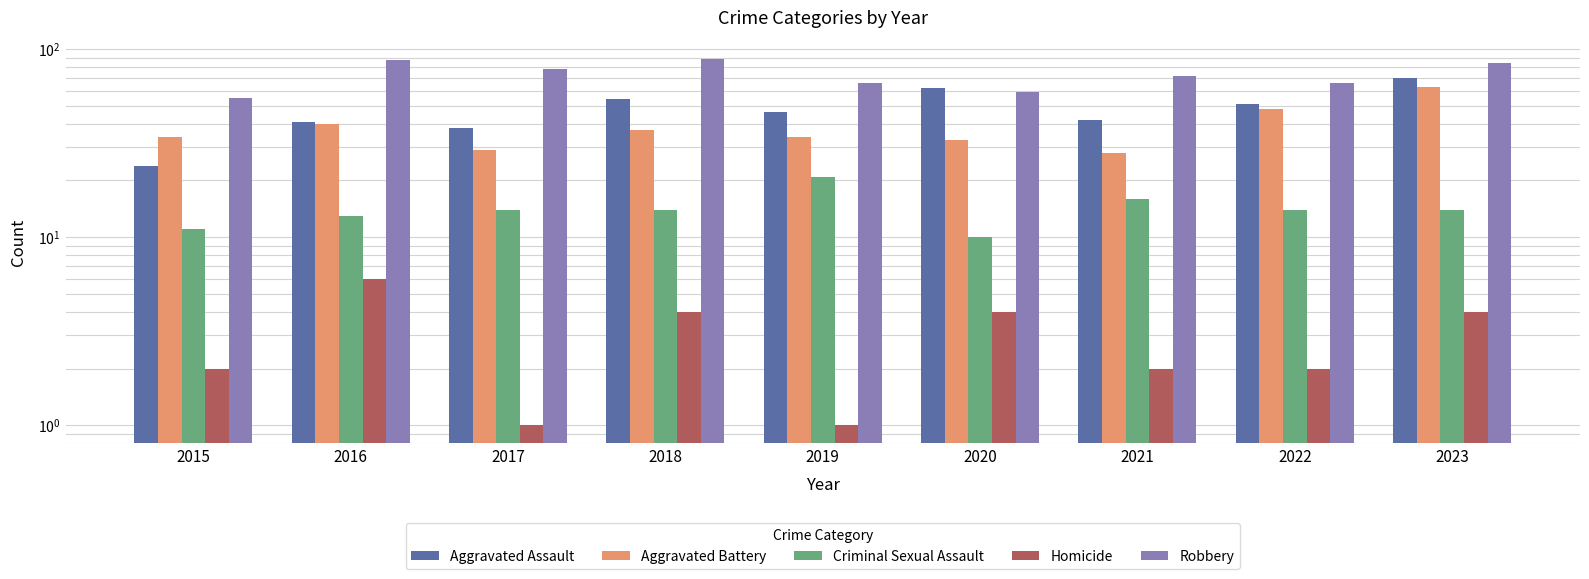

How many series are shown in this chart?

5